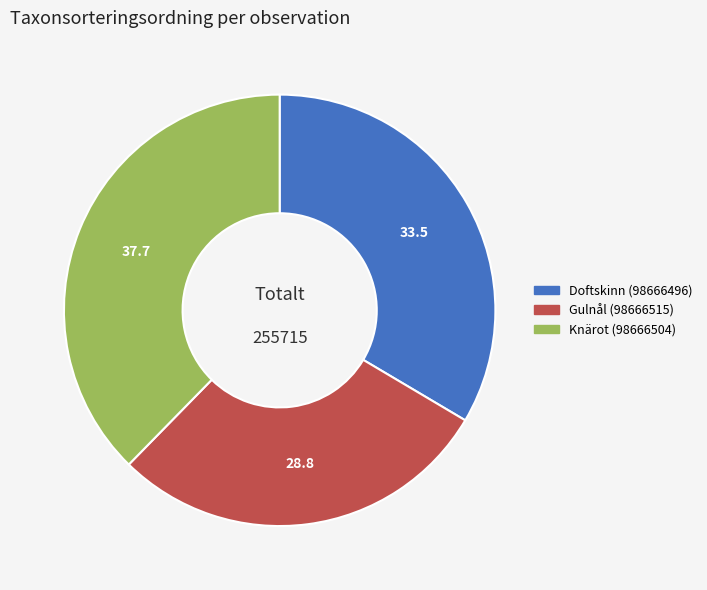

Does Knärot (98666504) represent more than half of the total?

No